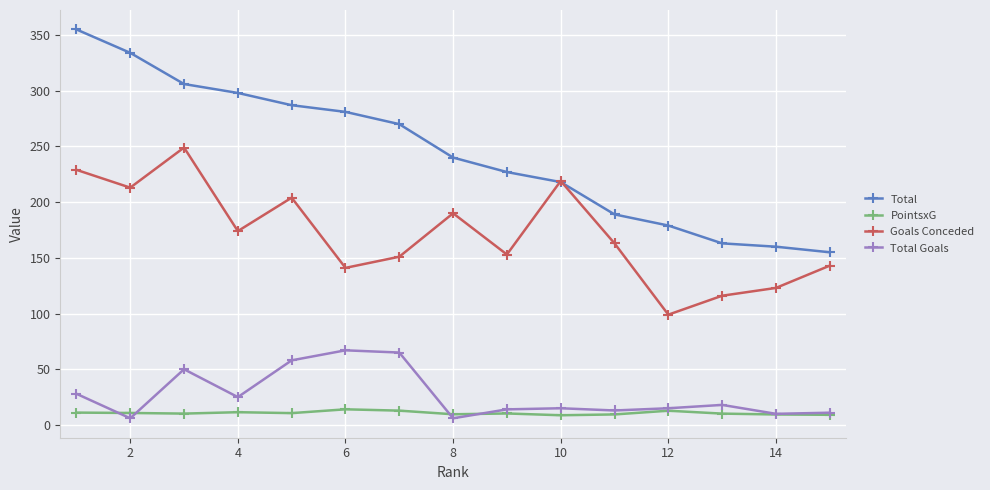

In PointsxG, how many points are higher than both neighbors (excluding endpoints)?

4